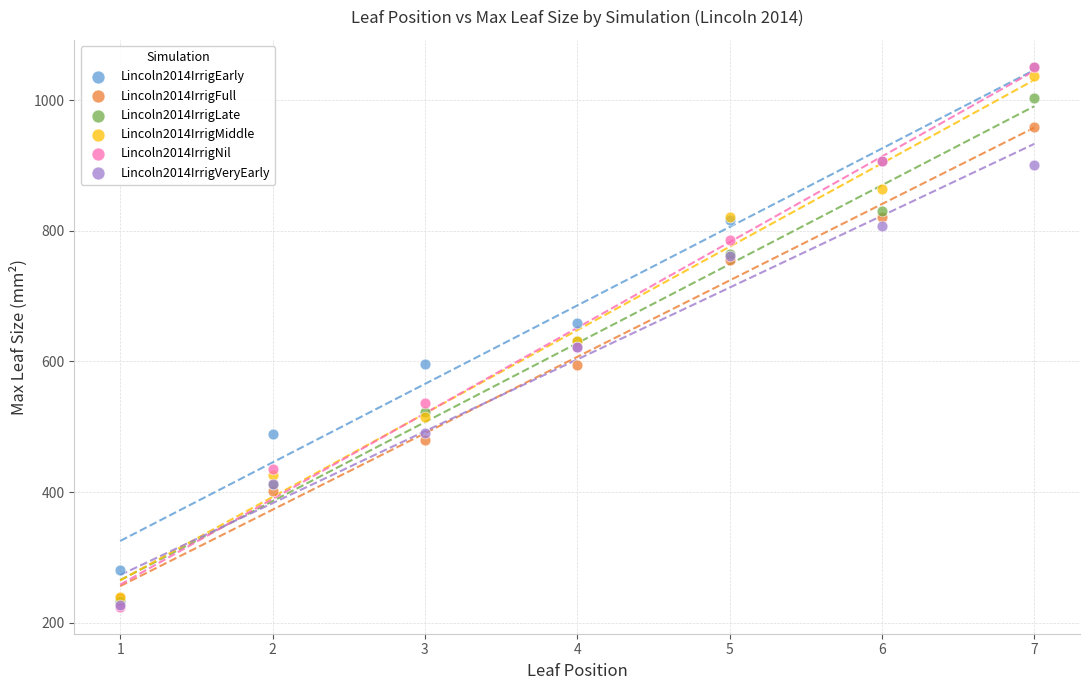

What are all the series names shown in the legend?

Lincoln2014IrrigEarly, Lincoln2014IrrigFull, Lincoln2014IrrigLate, Lincoln2014IrrigMiddle, Lincoln2014IrrigNil, Lincoln2014IrrigVeryEarly